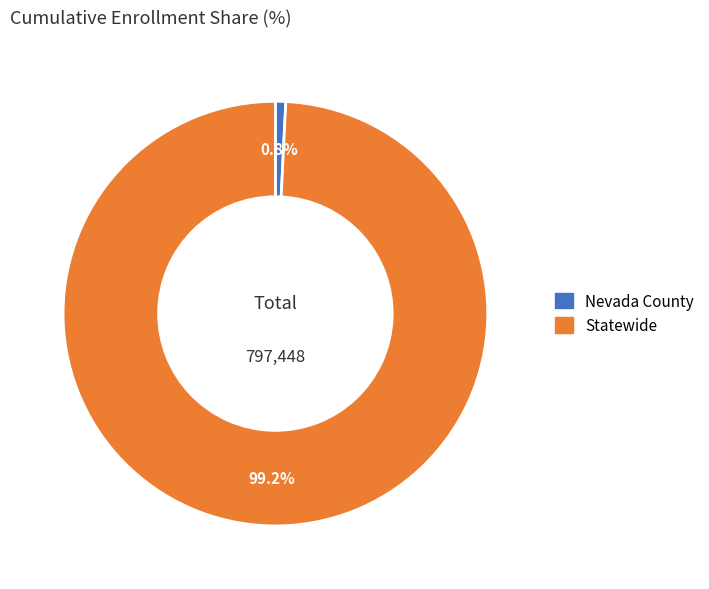

Combined, what portion of the pie is Statewide and Nevada County?

100.0%